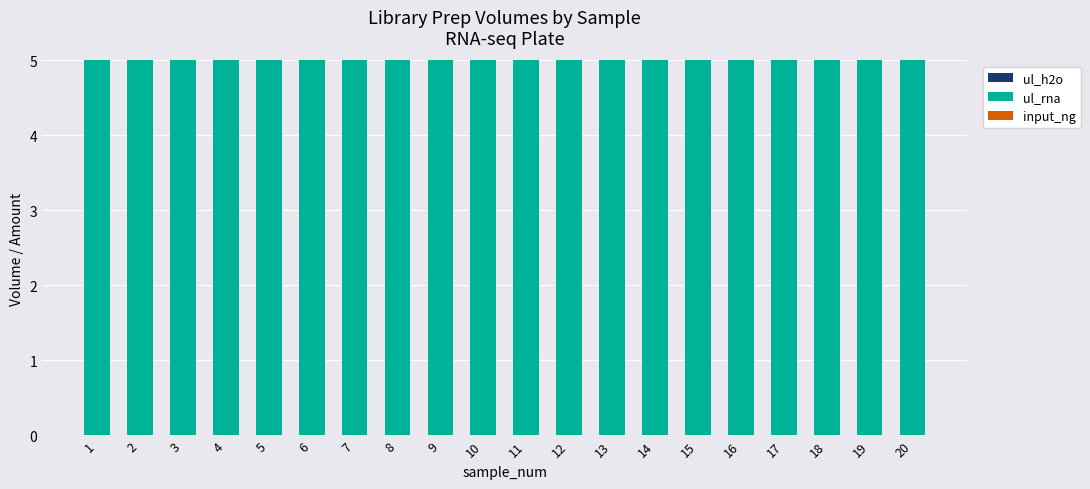

Between 3 and 20, which series saw the biggest shift?

ul_h2o